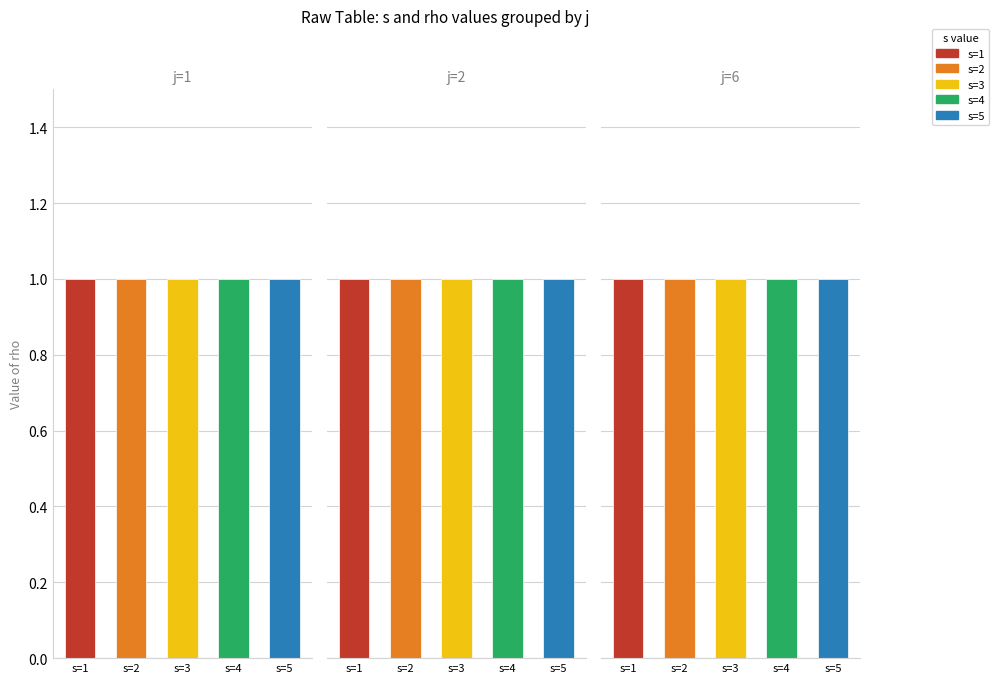

What is the minimum value for rho?

1